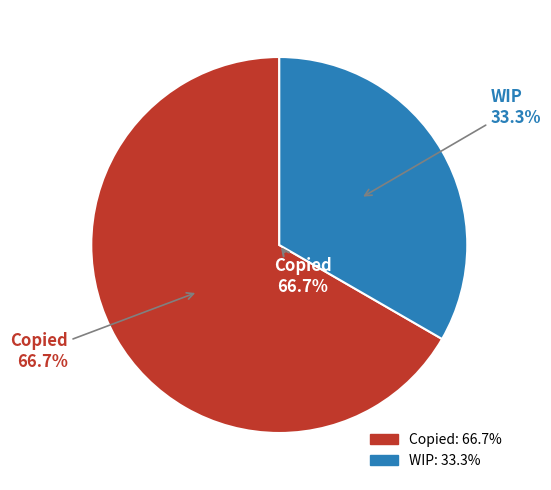

Approximately how many times larger is the value at WIP compared to Copied?

0.5